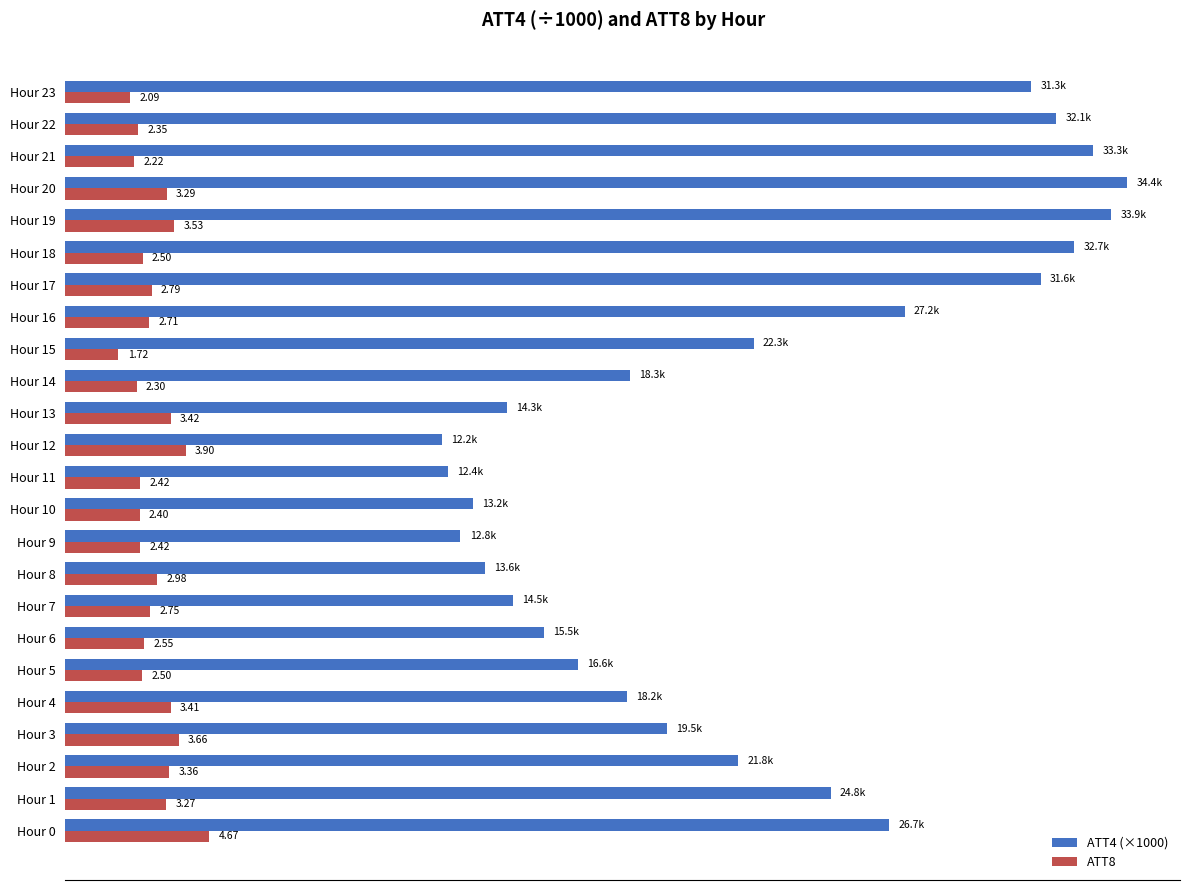

Which series has the widest spread of values?

ATT4 (×1000)